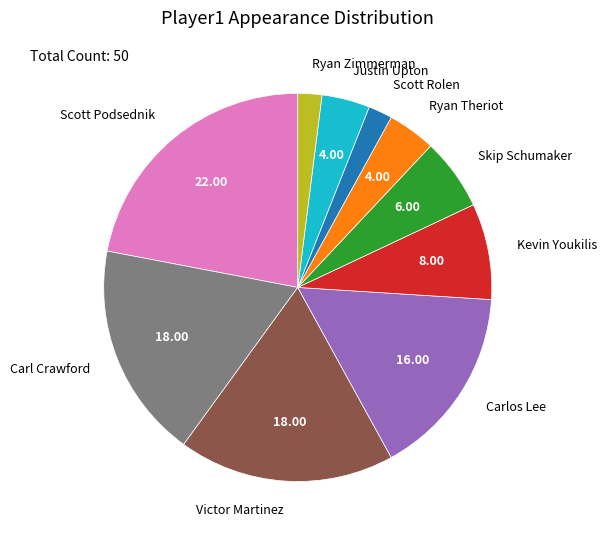

Does Ryan Zimmerman account for over 50% of the chart?

No